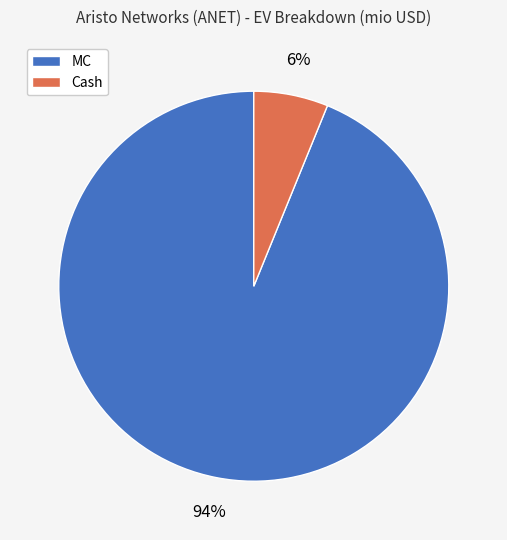

To the nearest percent, what is the difference between the largest and smallest slice percentages?

88%